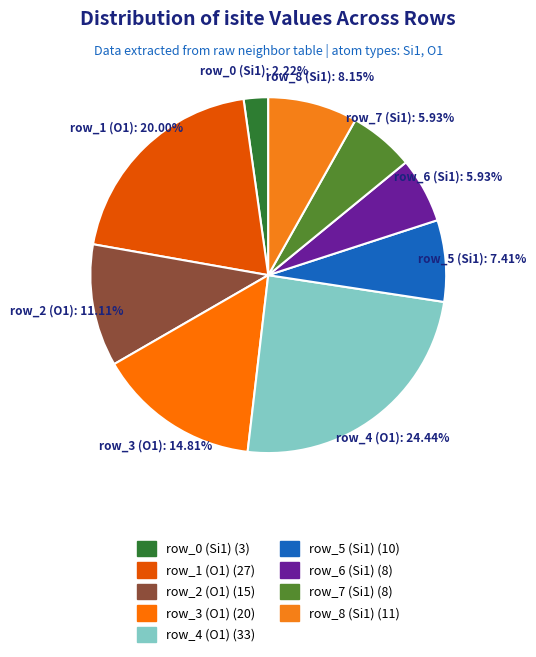

What is the total percentage of row_5 (Si1) and row_7 (Si1)?

13.3%